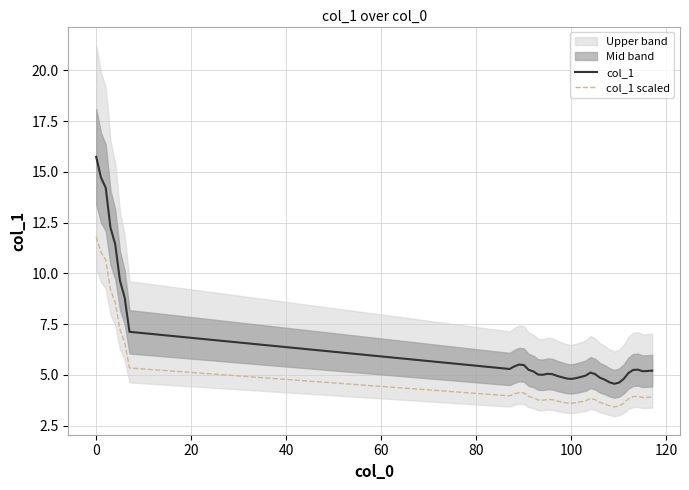

Where does the col_1 series first go above 5?

0